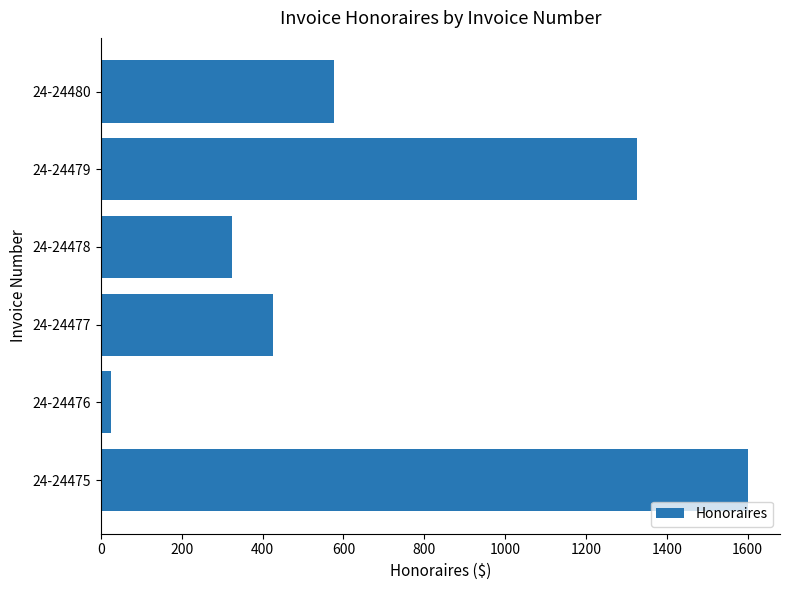

Rank the categories by value from lowest to highest.

24-24476, 24-24478, 24-24477, 24-24480, 24-24479, 24-24475